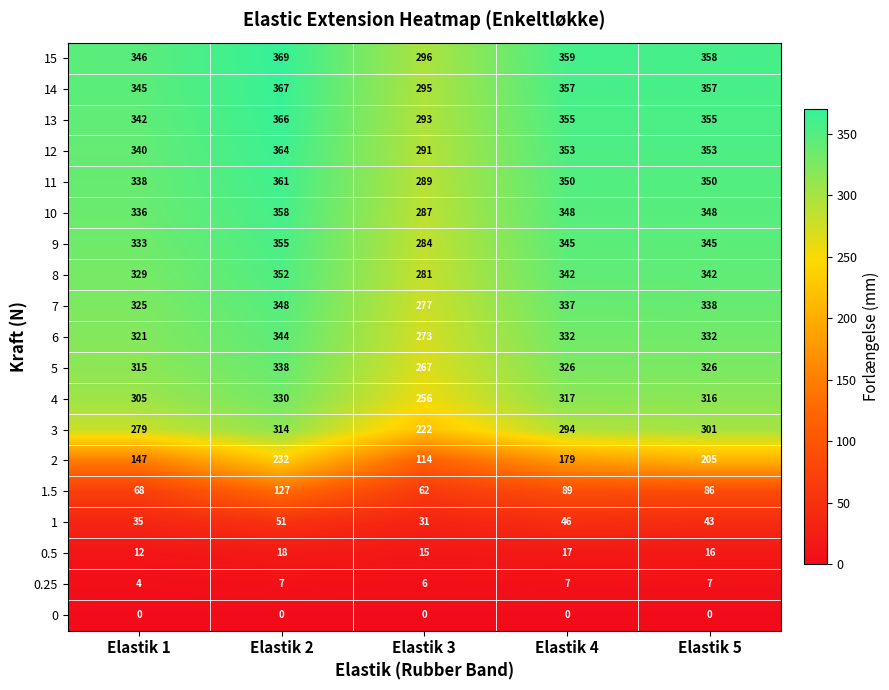

What is the difference between the maximum and second lowest values in the 7 series?

23